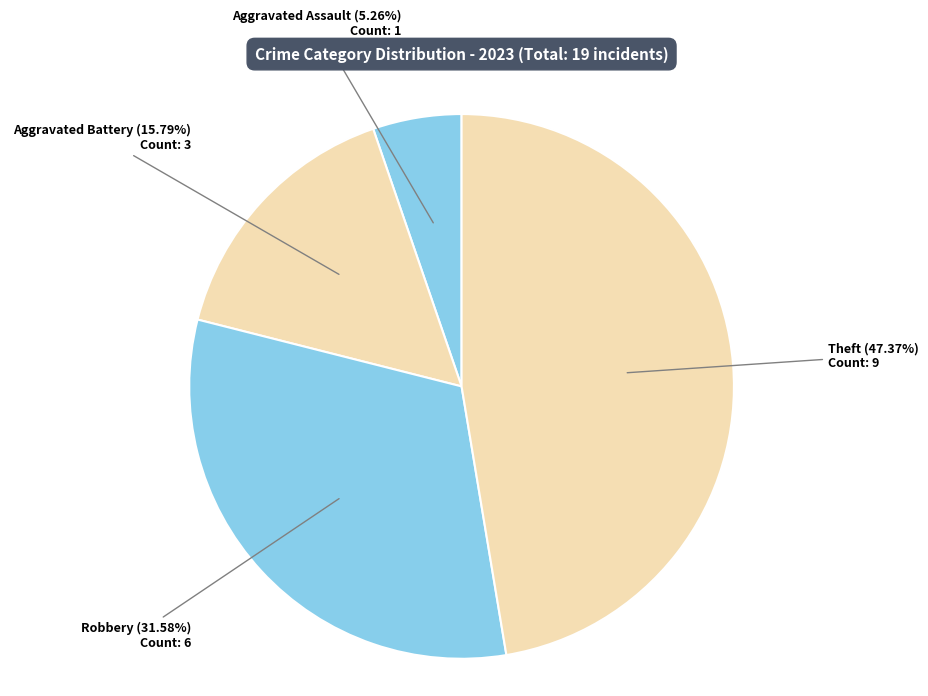

How many slices are in this pie chart?

4